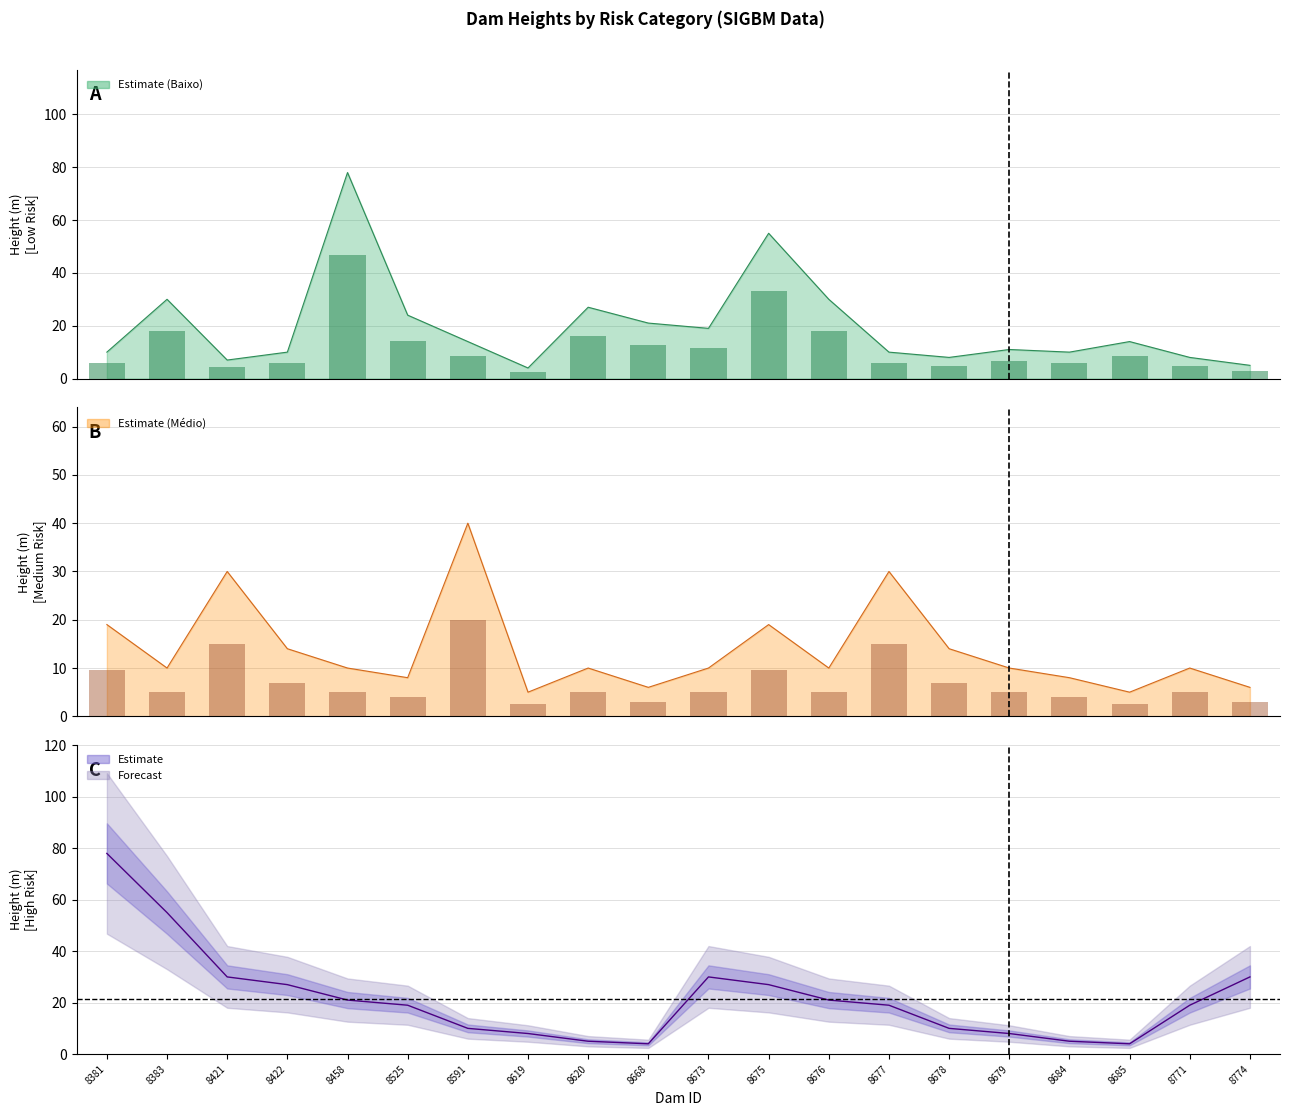

Where does the Baixo series first go above 8?

8383